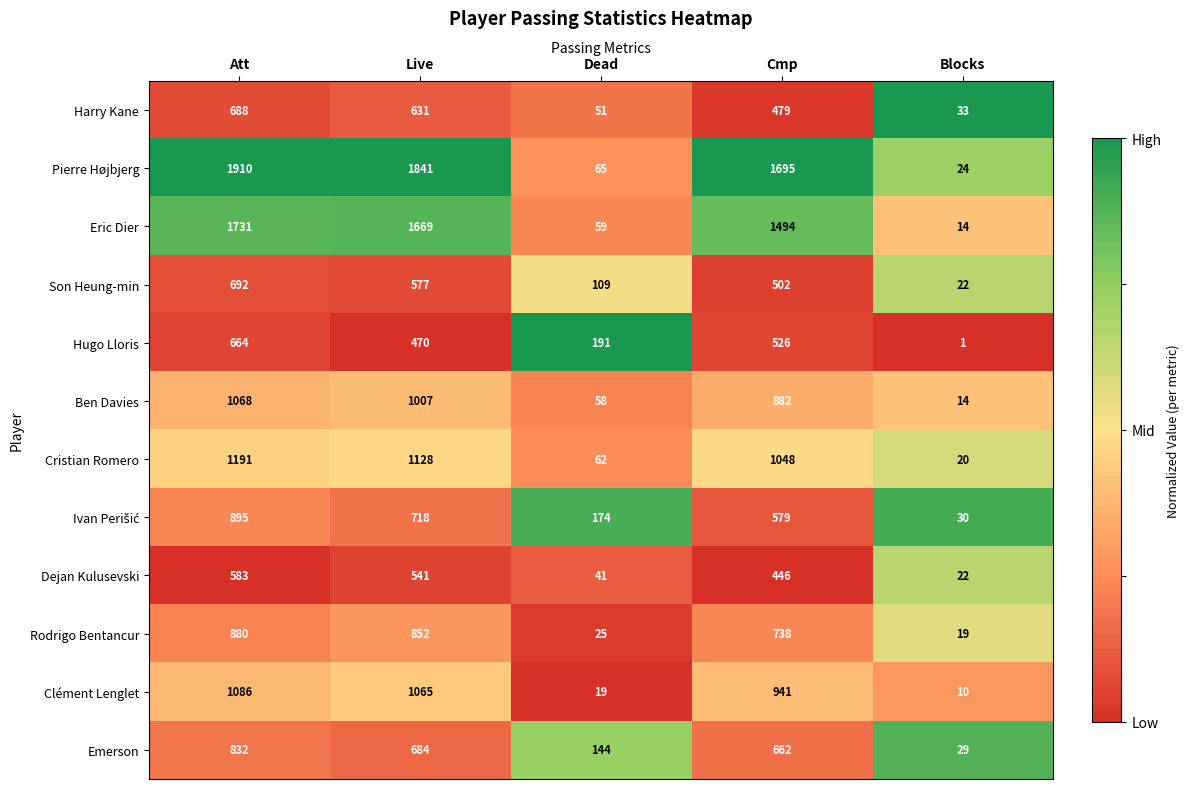

What is the difference between the maximum and second lowest values in the Pierre Højbjerg series?

1845